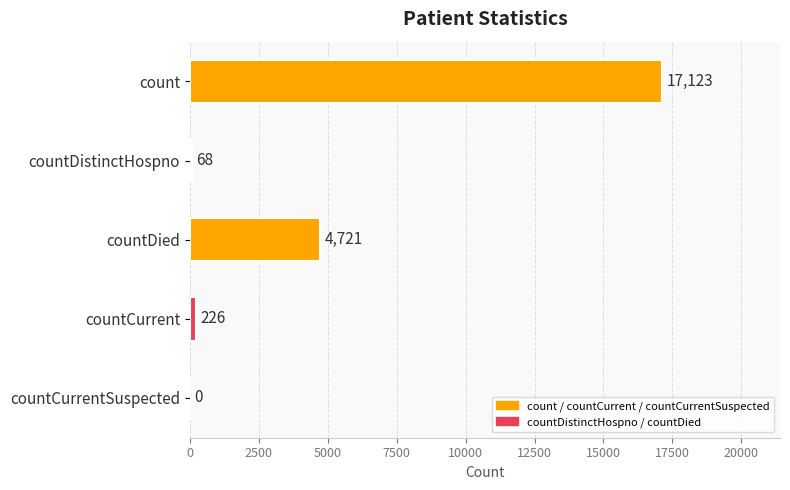

Reading bottom to top, transcribe all the data shown in this chart.

countCurrentSuspected=0	countCurrent=226	countDied=4721	countDistinctHospno=68	count=17123